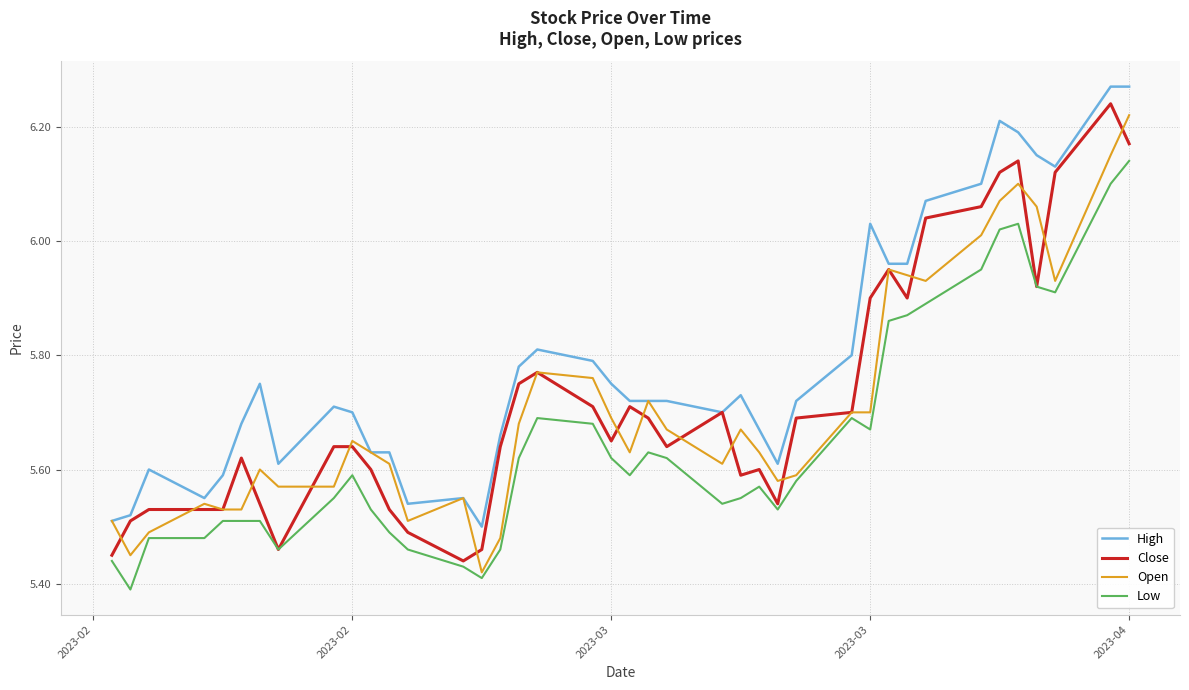

True or false: High and Low cross at least once.

False